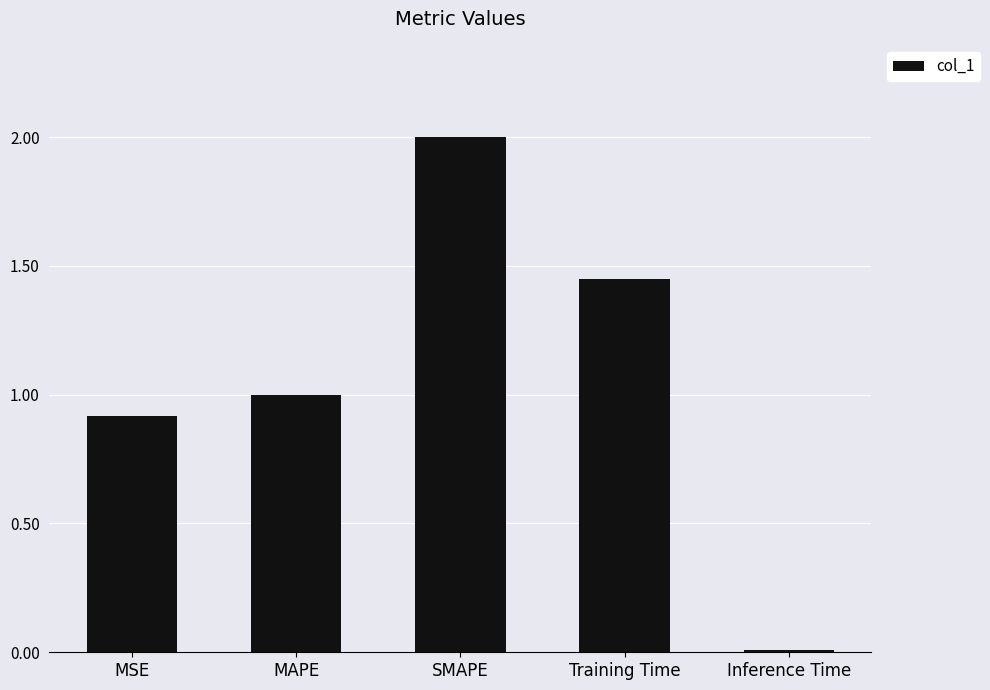

At which label does the data first exceed 1?

MAPE